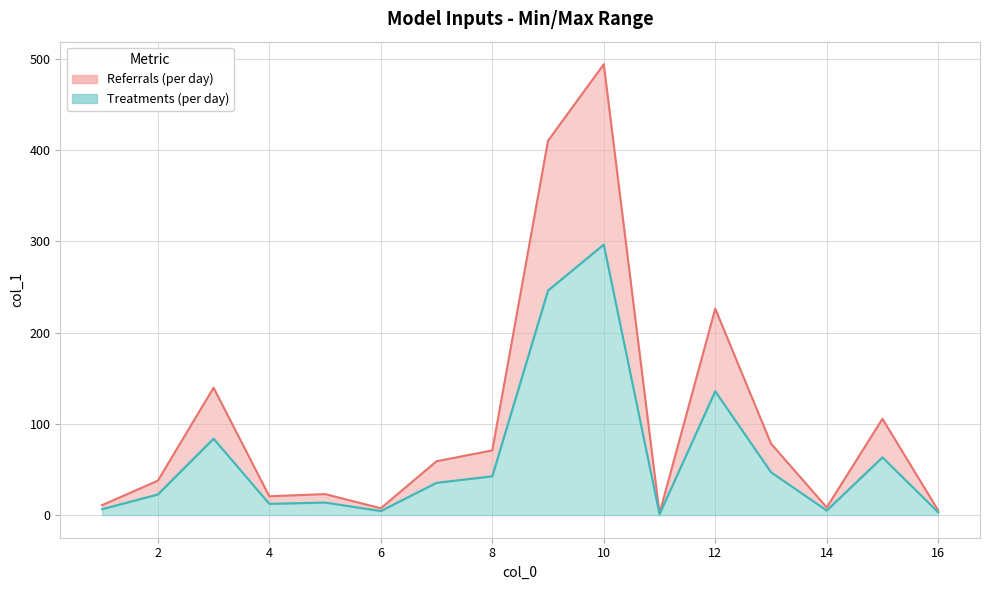

What is the sum of the values at 8 and 15?

176.6